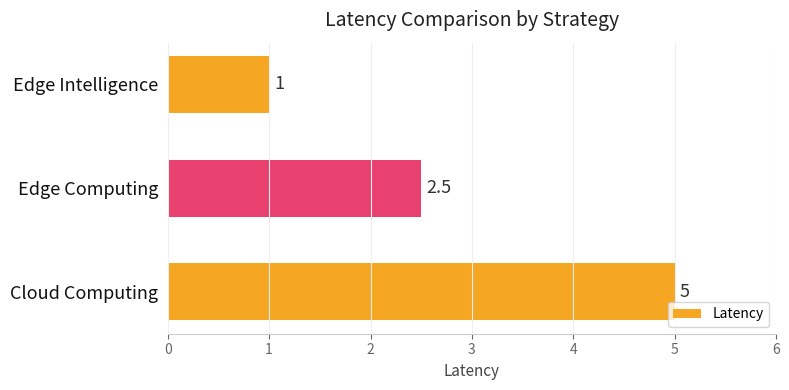

List the labels in order of value, smallest first.

Edge Intelligence, Edge Computing, Cloud Computing